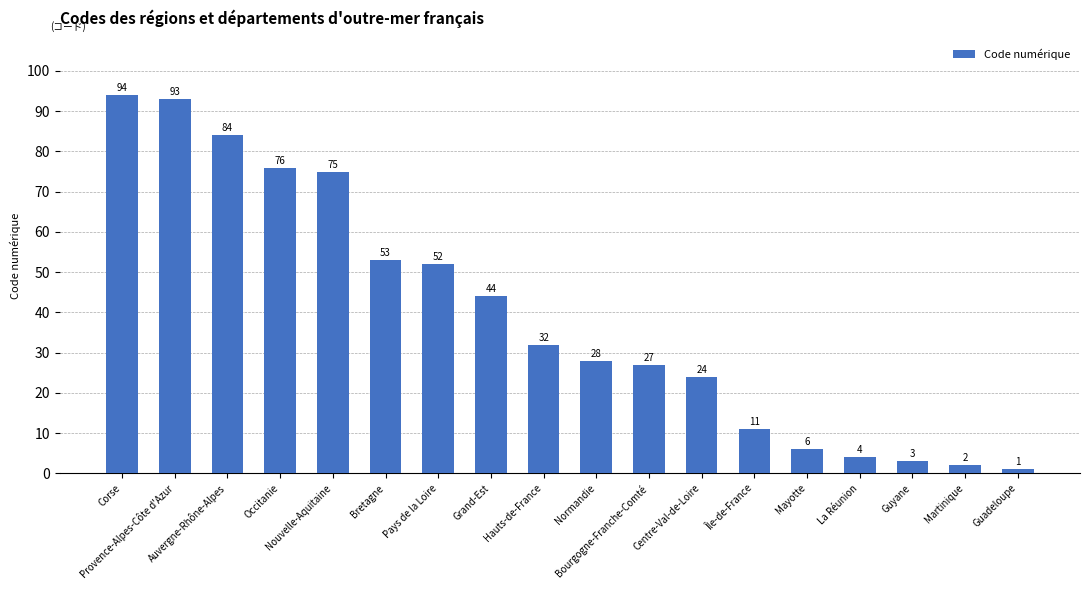

What is the value of the 12th bar from the left?

24